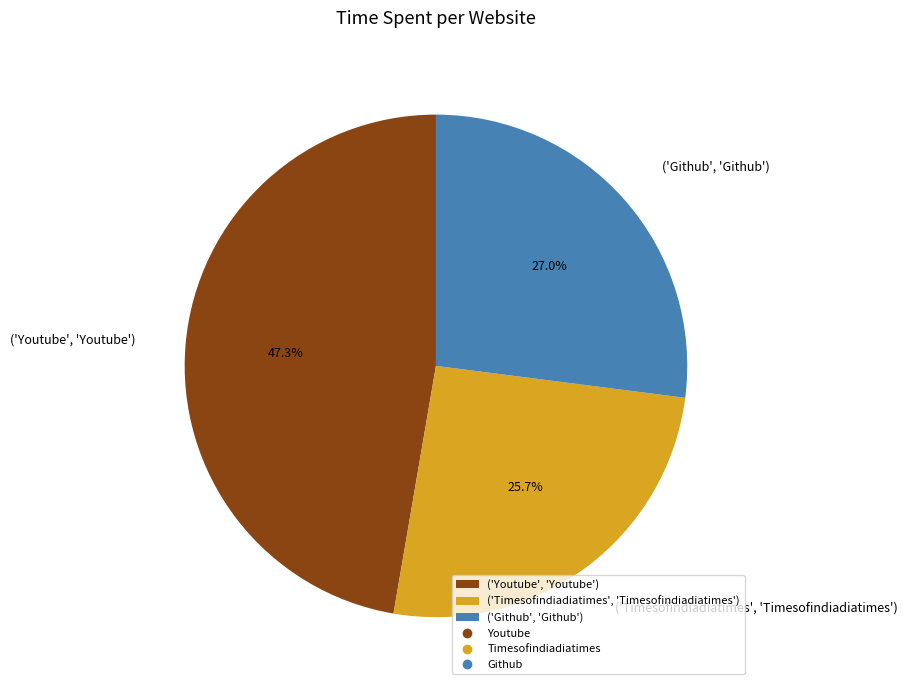

Which has a higher value, ('Timesofindiadiatimes', 'Timesofindiadiatimes') or ('Youtube', 'Youtube')?

('Youtube', 'Youtube')